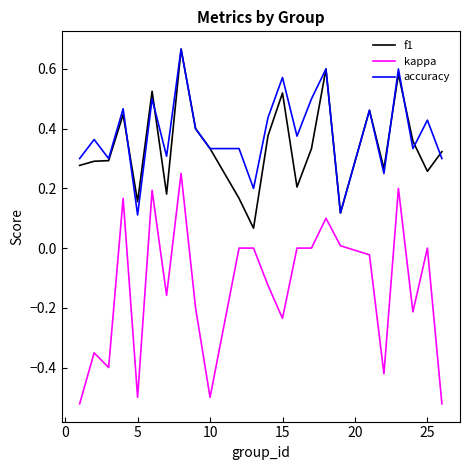

Which series has the largest range (max minus min)?

kappa